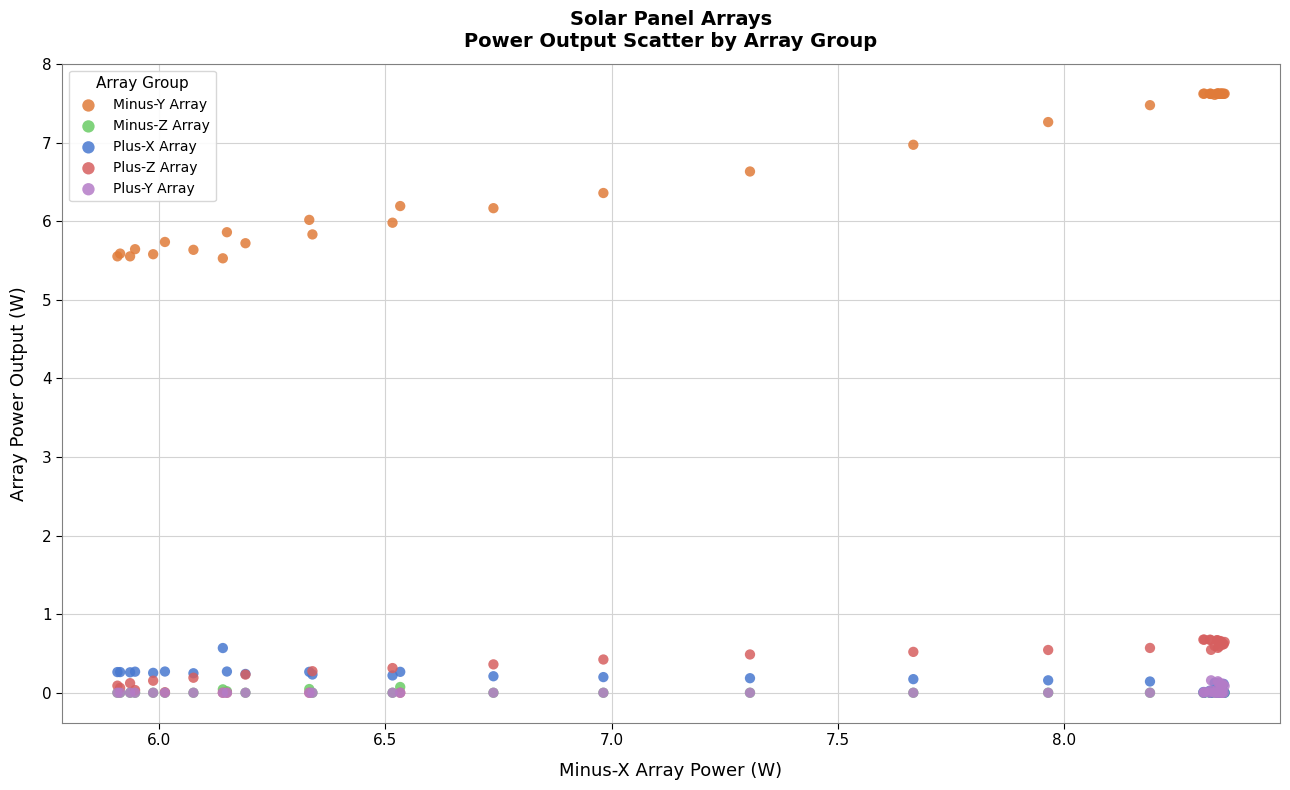

Which series contains the highest Y value?

Minus-Y Array